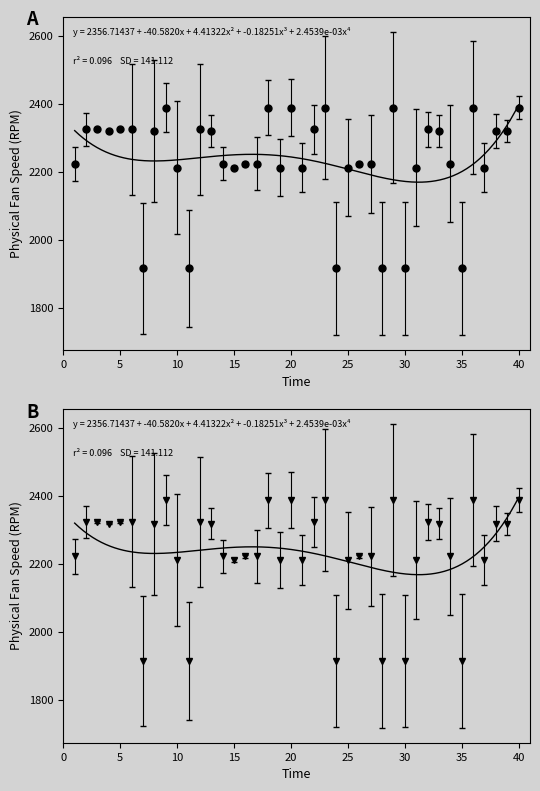

Count the number of categories in the chart.

40